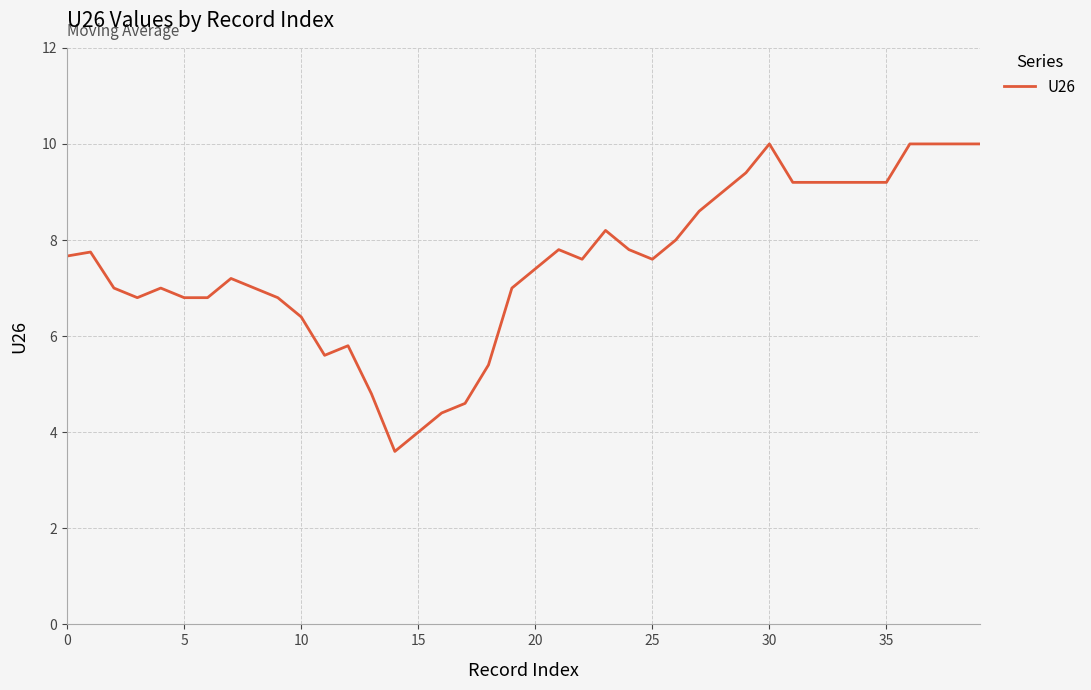

How many distinct data groups are displayed?

1